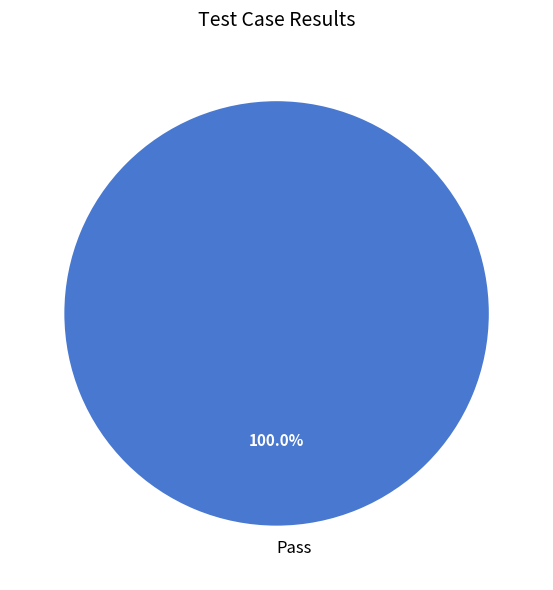

Rank the categories by value from highest to lowest.

Pass